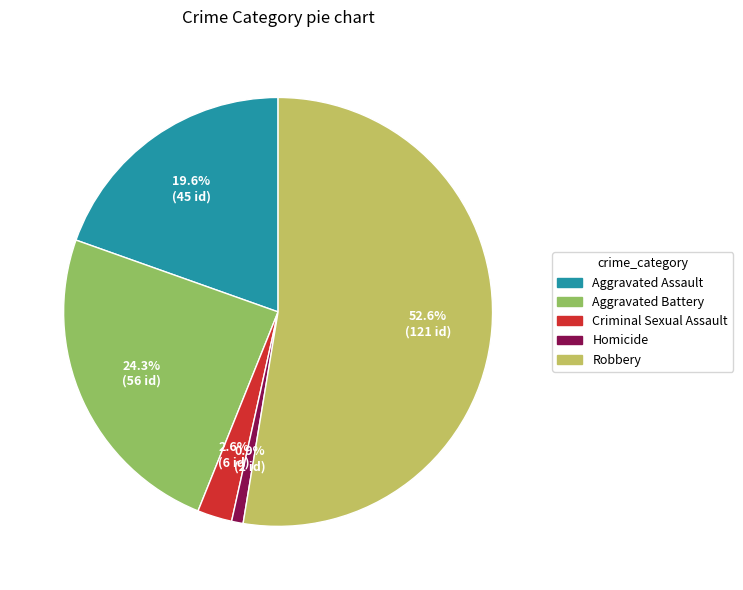

How many slices are in this pie chart?

5